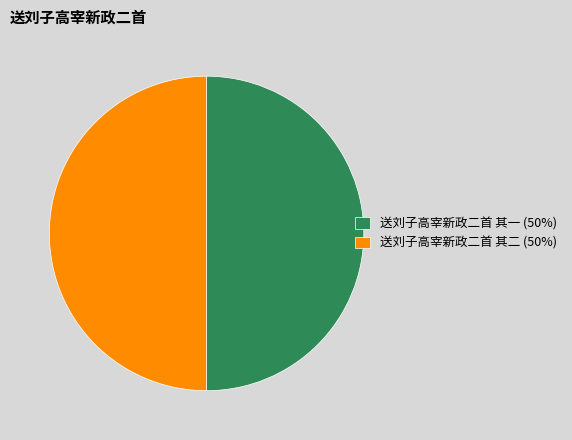

The 送刘子高宰新政二首 其二 slice represents 50% of the pie. True or false?

True